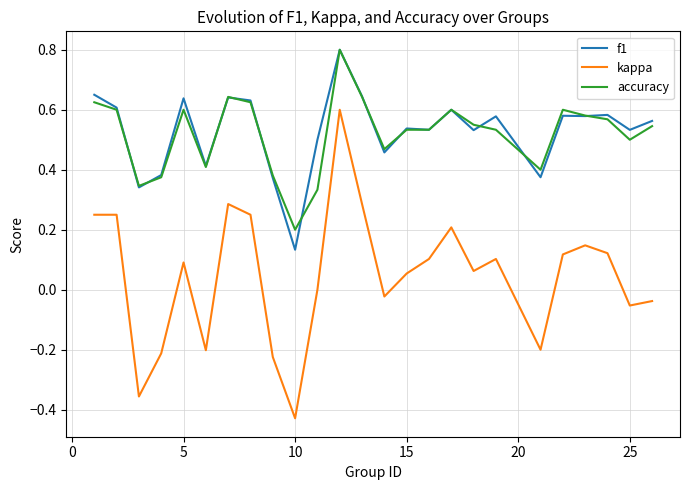

What is the highest value of the accuracy series?

0.8